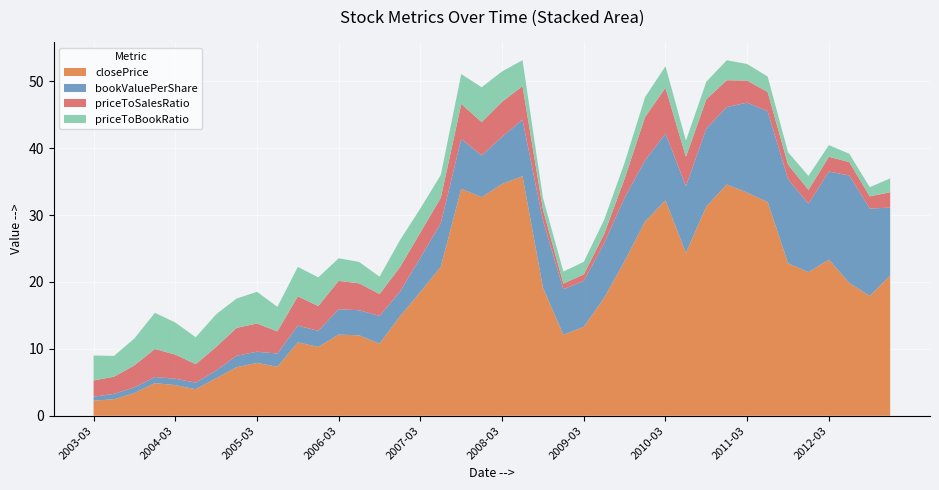

Reading right to left, extract all data points from this chart.

closePrice: 21.0	17.9	19.9	23.3	21.4	22.8	31.9	33.4	34.6	31.3	24.4	32.2	29.0	23.1	17.6	13.3	12.1	19.1	35.8	34.6	32.7	33.9	22.3	18.5	14.9	10.8	12.0	12.1	10.3	11.0	7.3	7.9	7.2	5.6	4.0	4.6	4.9	3.4	2.5	2.2
bookValuePerShare: 10.1	13.1	16.1	13.2	10.2	12.6	13.6	13.5	11.6	11.7	10.0	10.0	9.1	9.5	8.2	6.9	6.8	10.0	8.4	7.1	6.2	7.4	6.5	5.1	3.7	4.1	3.8	3.8	2.4	2.5	2.0	1.7	1.7	1.1	1.0	1.0	0.9	0.8	0.8	0.6
priceToSalesRatio: 2.3	1.8	2.0	2.2	2.1	2.2	2.9	3.3	4.0	4.4	4.4	6.8	6.5	2.8	1.4	1.0	0.8	1.6	5.0	5.2	5.0	5.2	3.8	3.8	3.7	3.3	4.0	4.2	3.7	4.4	3.3	4.2	4.2	3.5	2.8	3.6	4.2	3.3	2.6	2.4
priceToBookRatio: 2.1	1.4	1.2	1.7	2.1	1.9	2.3	2.5	3.0	2.6	2.4	3.2	3.0	2.4	2.1	1.9	1.8	1.7	3.9	4.5	5.2	4.5	3.4	3.6	4.0	2.6	3.2	3.4	4.3	4.4	3.7	4.7	4.4	4.9	4.0	4.8	5.4	4.0	3.1	3.7